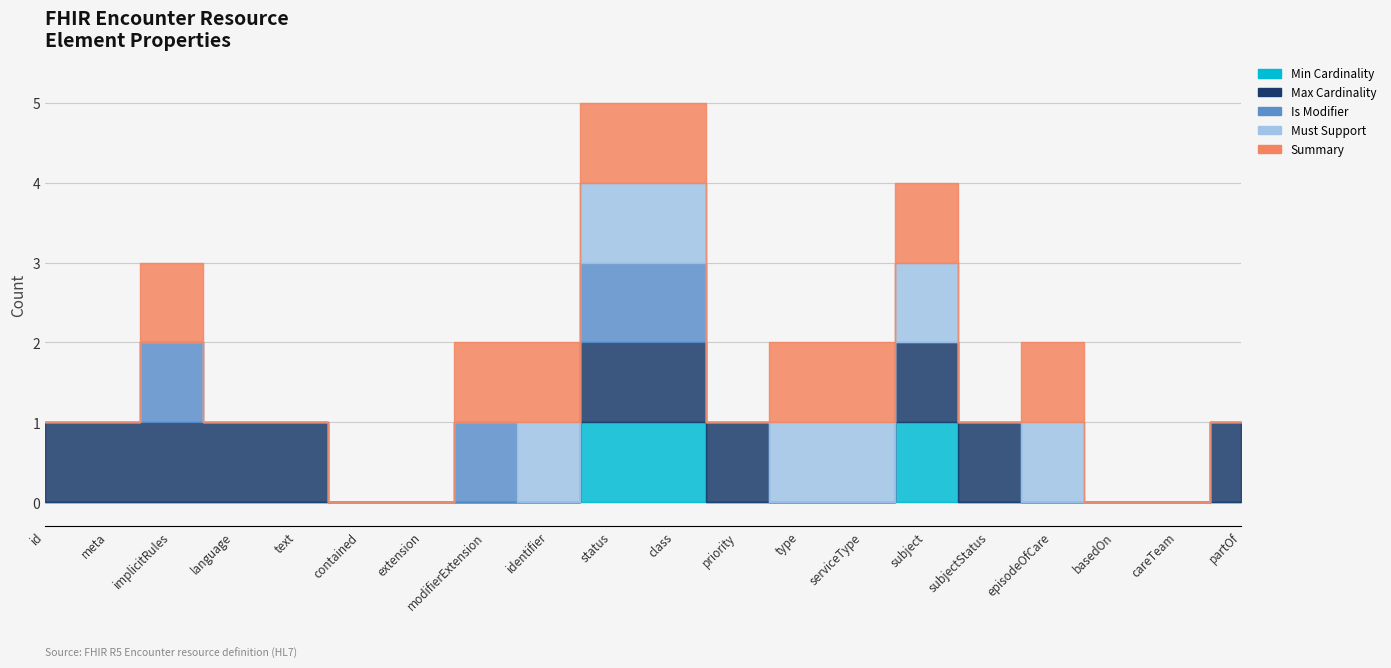

Which category has the highest value in the Summary series?

Encounter.implicitRules